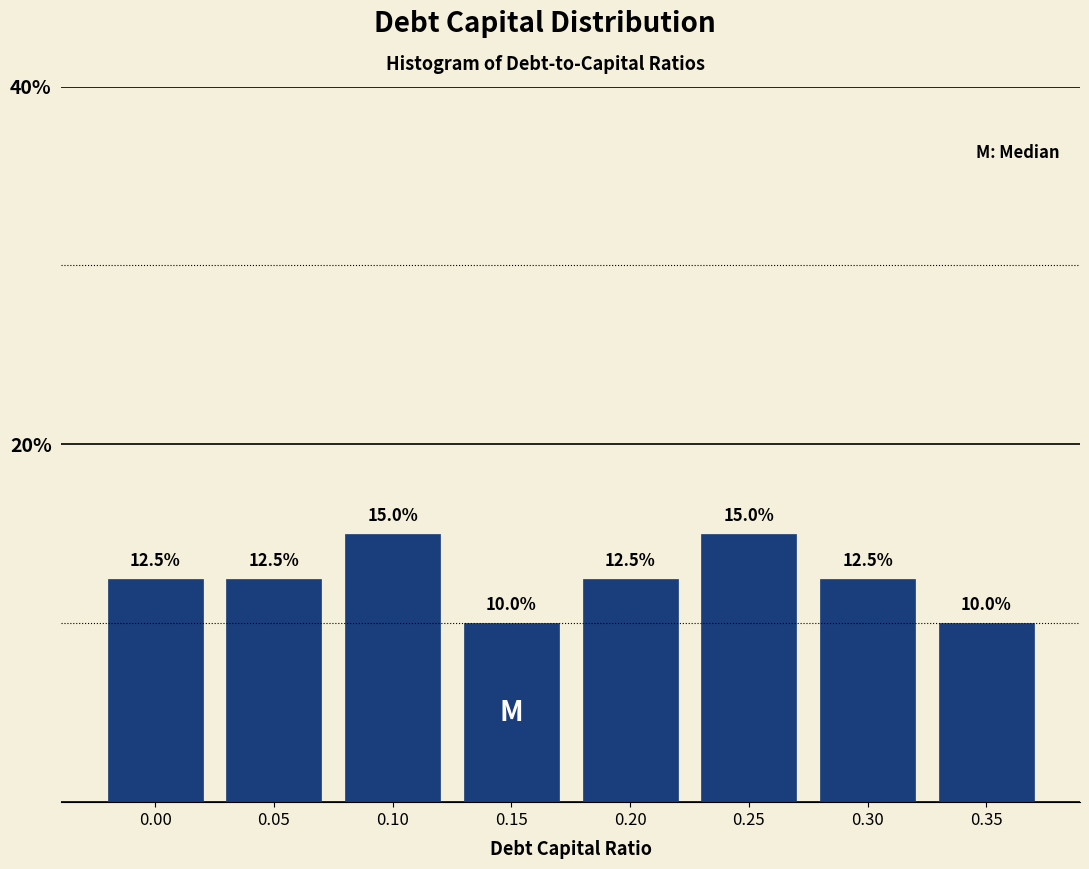

Reading right to left, list all the values displayed in this chart.

0.35=10.0	0.30=12.5	0.25=15.0	0.20=12.5	0.15=10.0	0.10=15.0	0.05=12.5	0.00=12.5